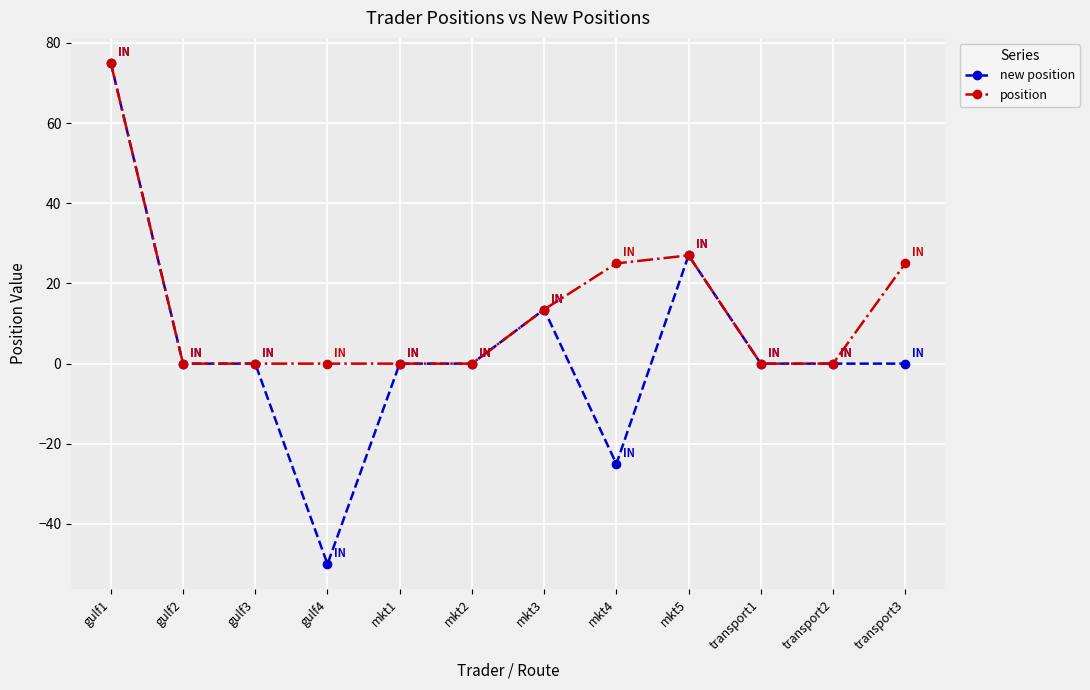

At which label does position reach its peak?

gulf1